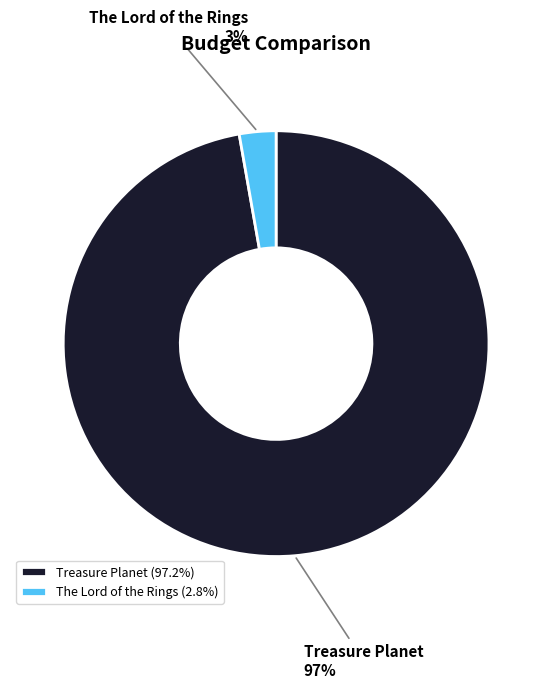

How many slices are in this pie chart?

2